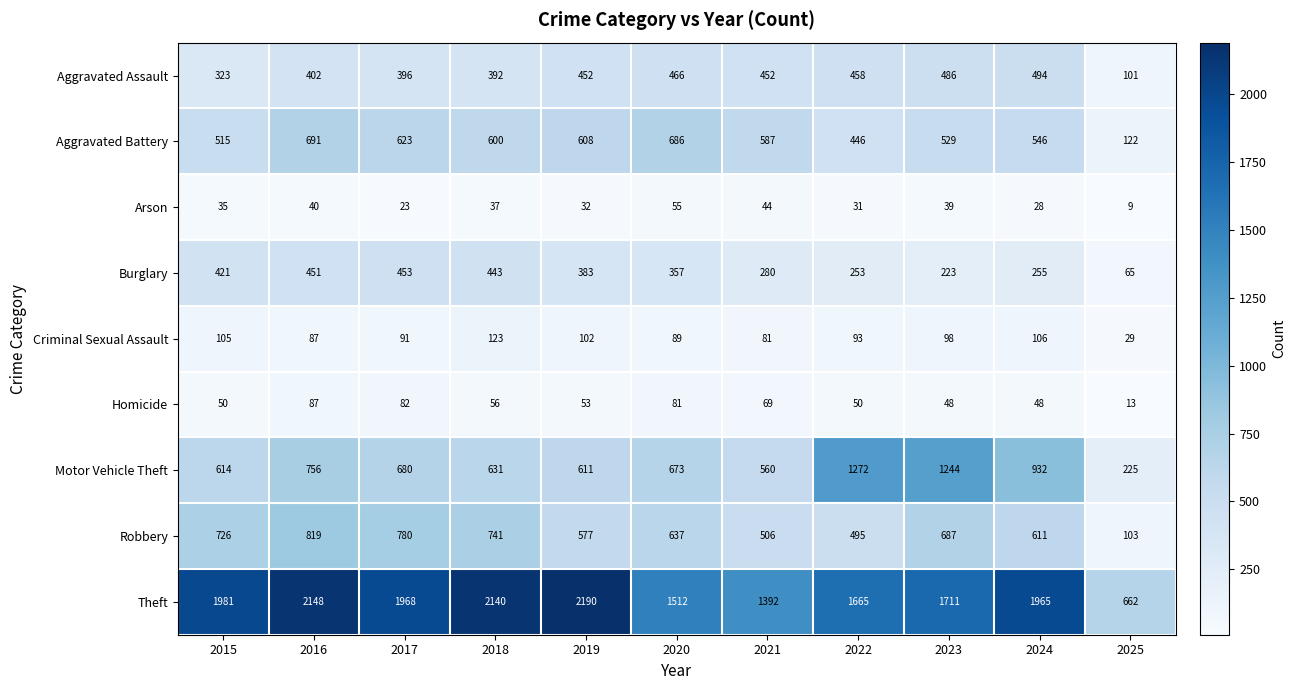

What is the sum of all Motor Vehicle Theft values?

8198